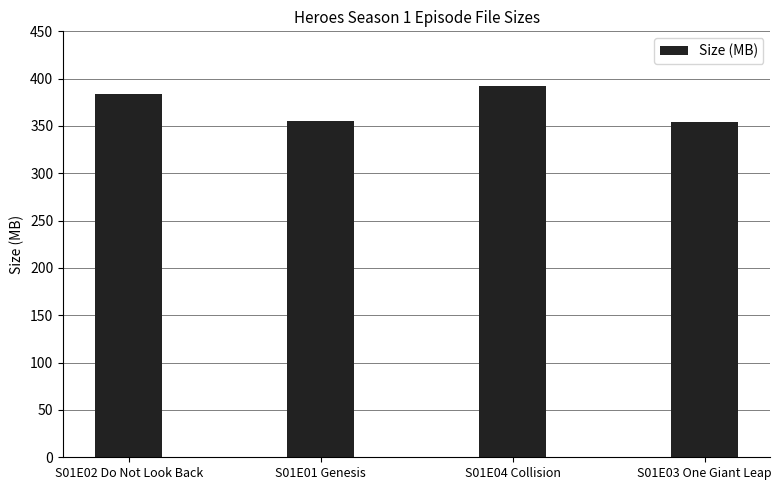

True or false: the data shows 355.4 at S01E01 Genesis.

True